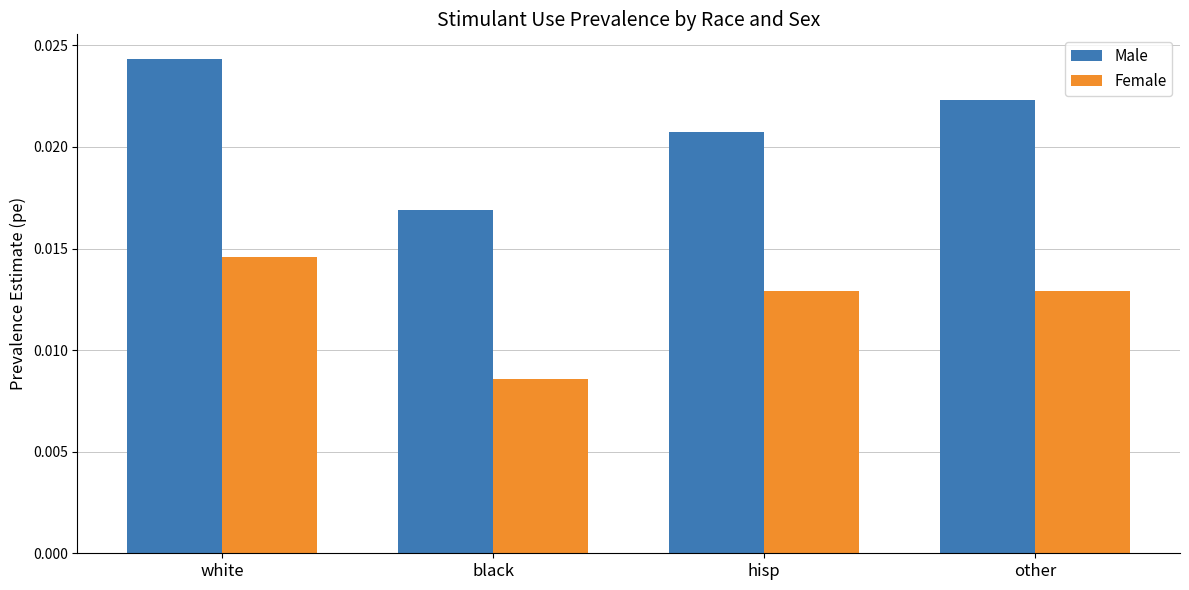

What are all the series names shown in the legend?

Male, Female